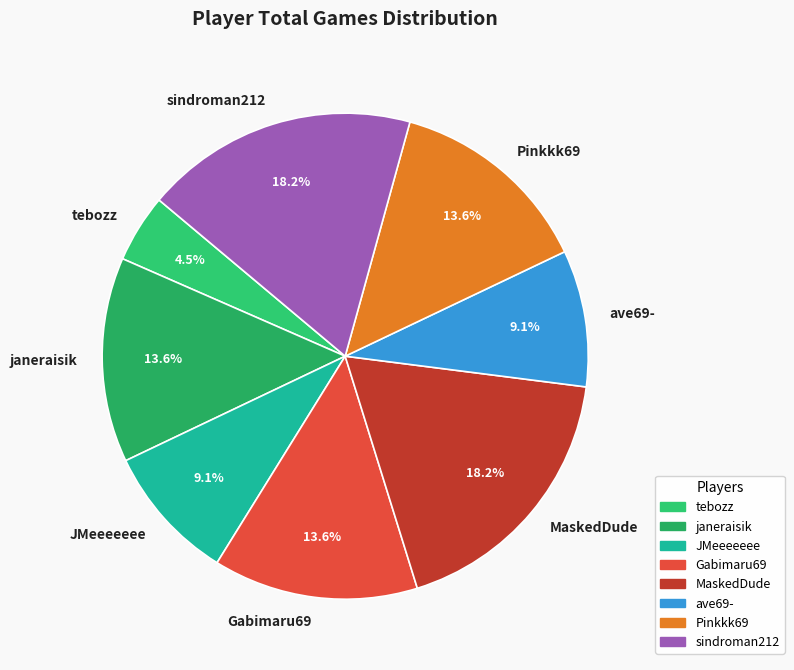

Does sindroman212 represent more than half of the total?

No